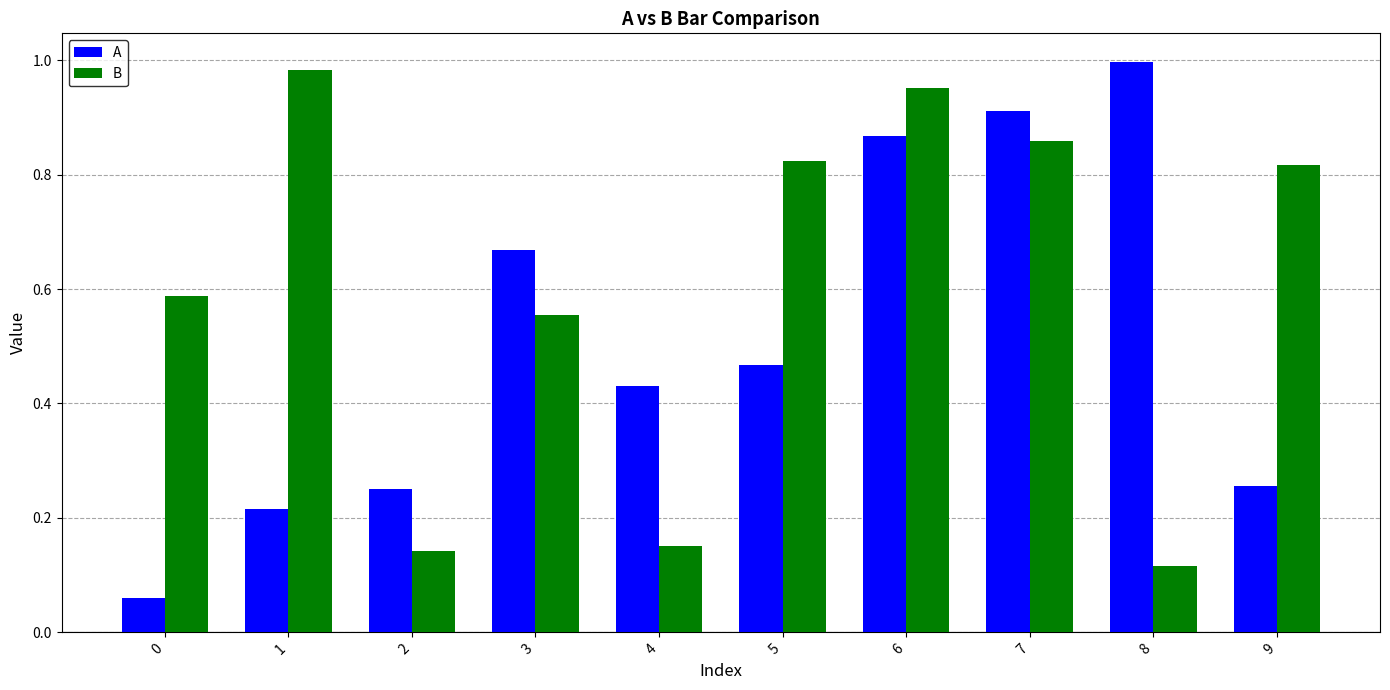

The value of B at 1 is 1.3. True or false?

False